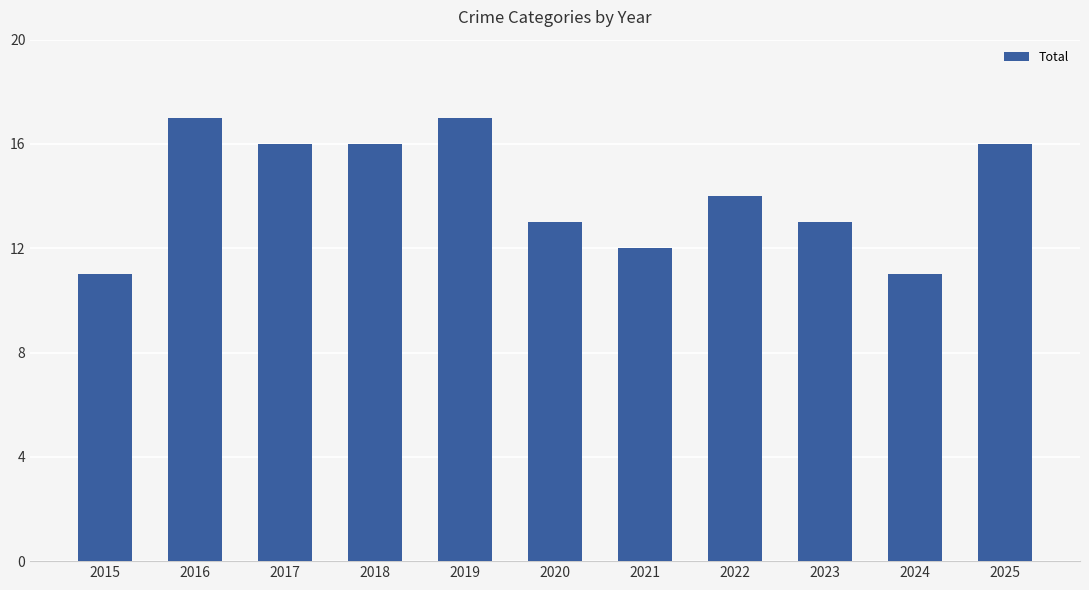

What is the average value?

14